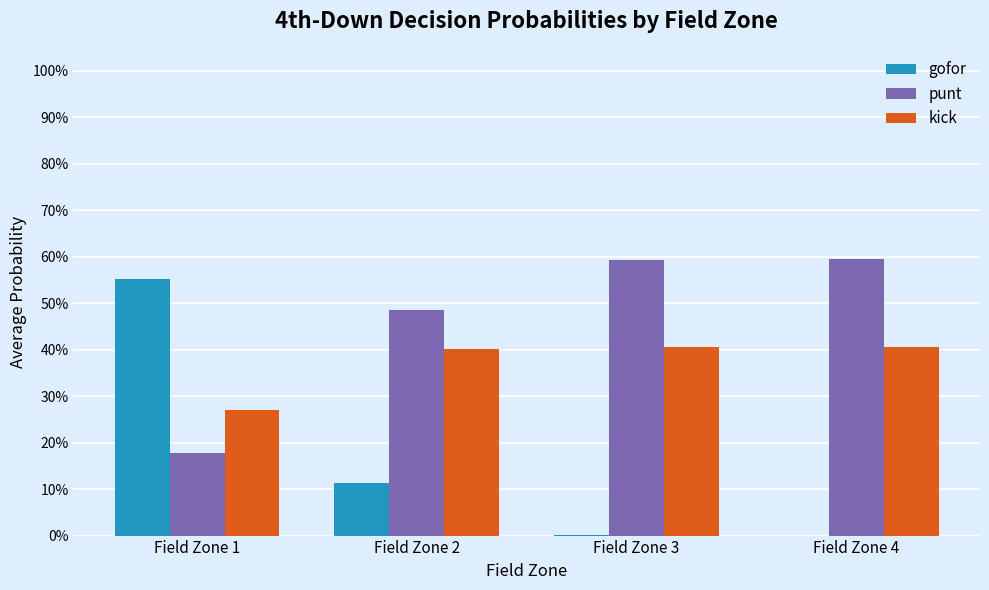

Are the bars grouped side by side (vs. stacked)?

Yes